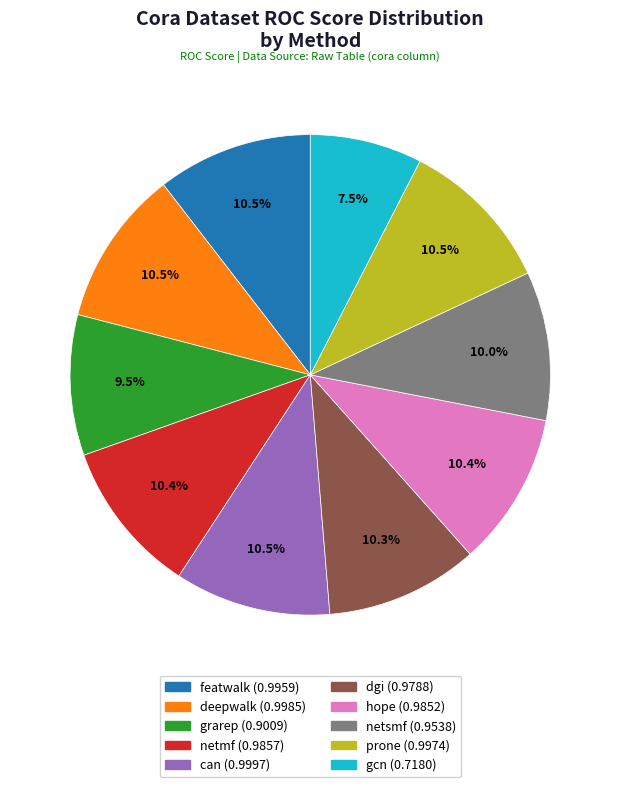

To the nearest percent, what is the difference between the featwalk and grarep slice percentages?

1%